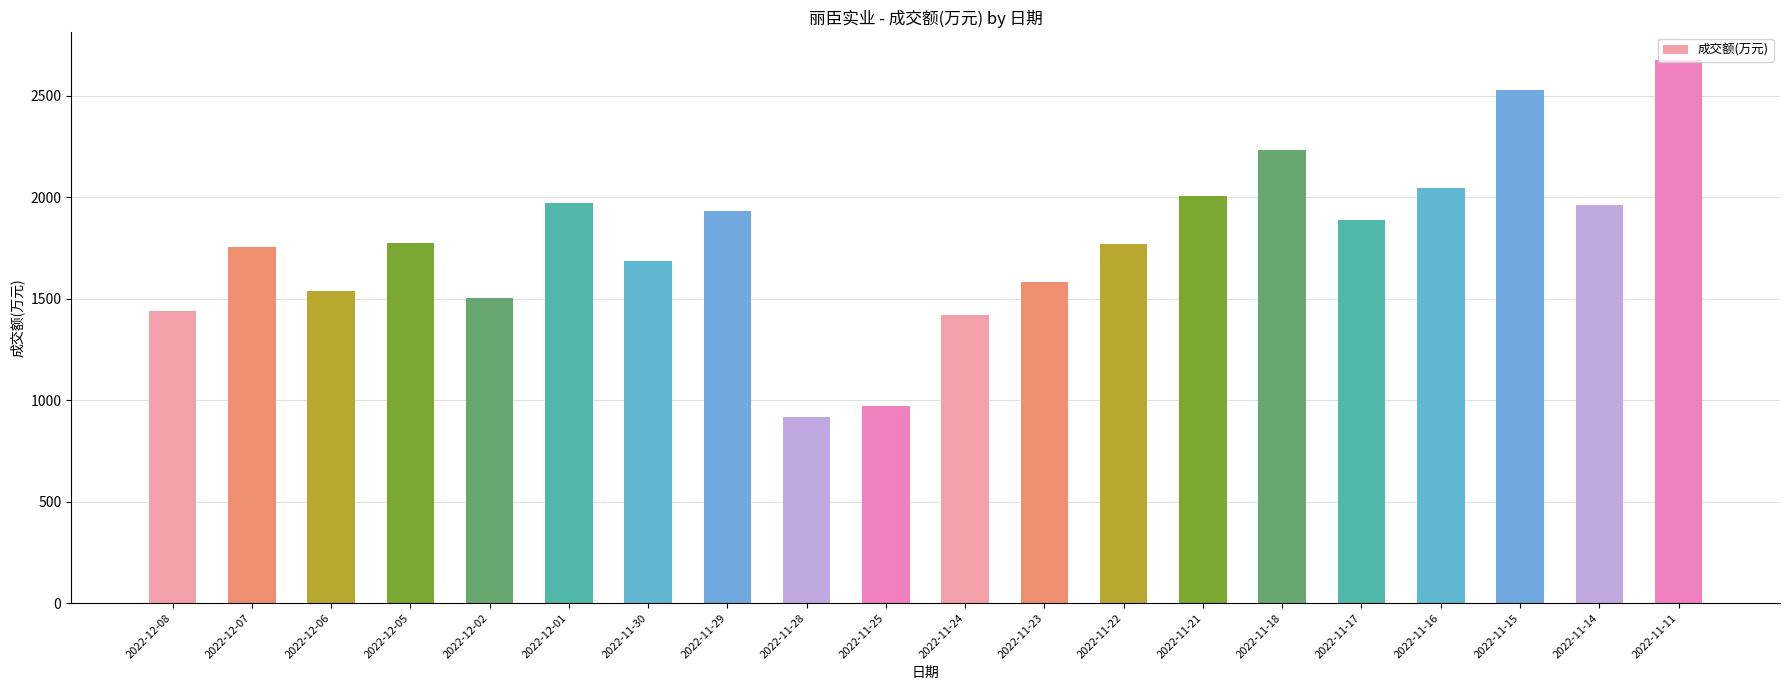

Which has a higher value, 2022-11-24 or 2022-11-28?

2022-11-24